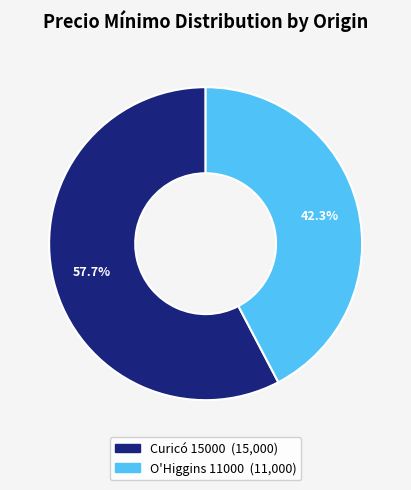

Is there any slice that represents more than half of the pie?

Yes